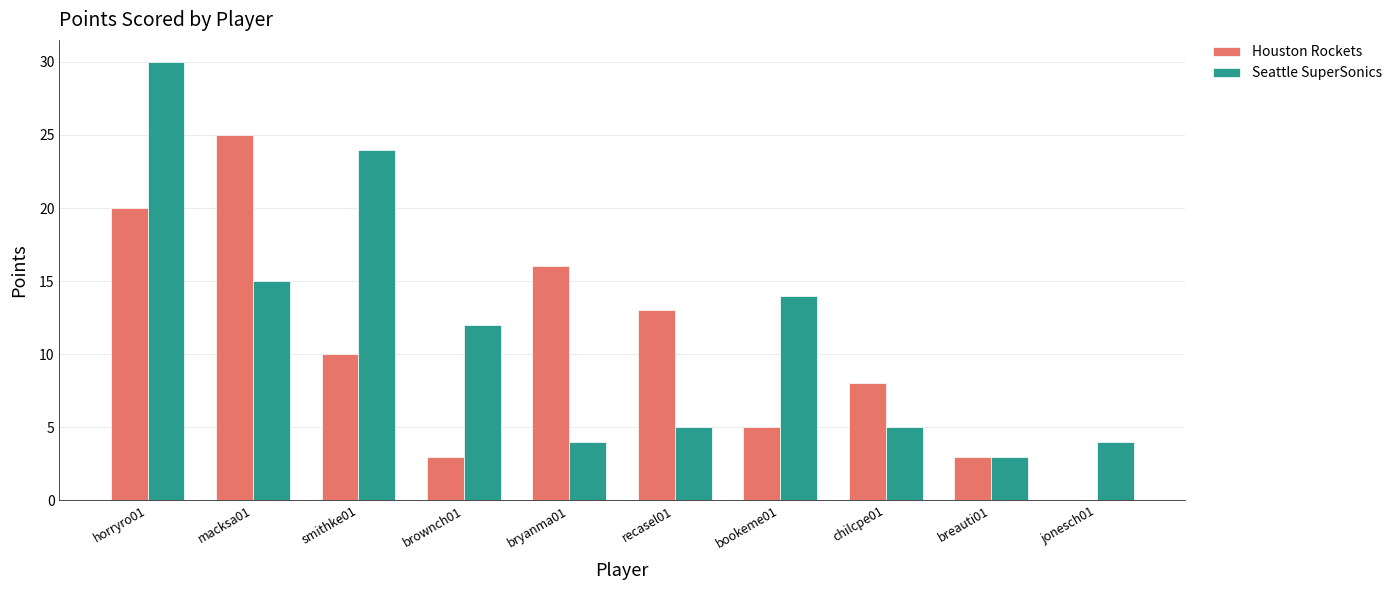

Is it true that Houston Rockets equals 3 at chilcpe01?

False